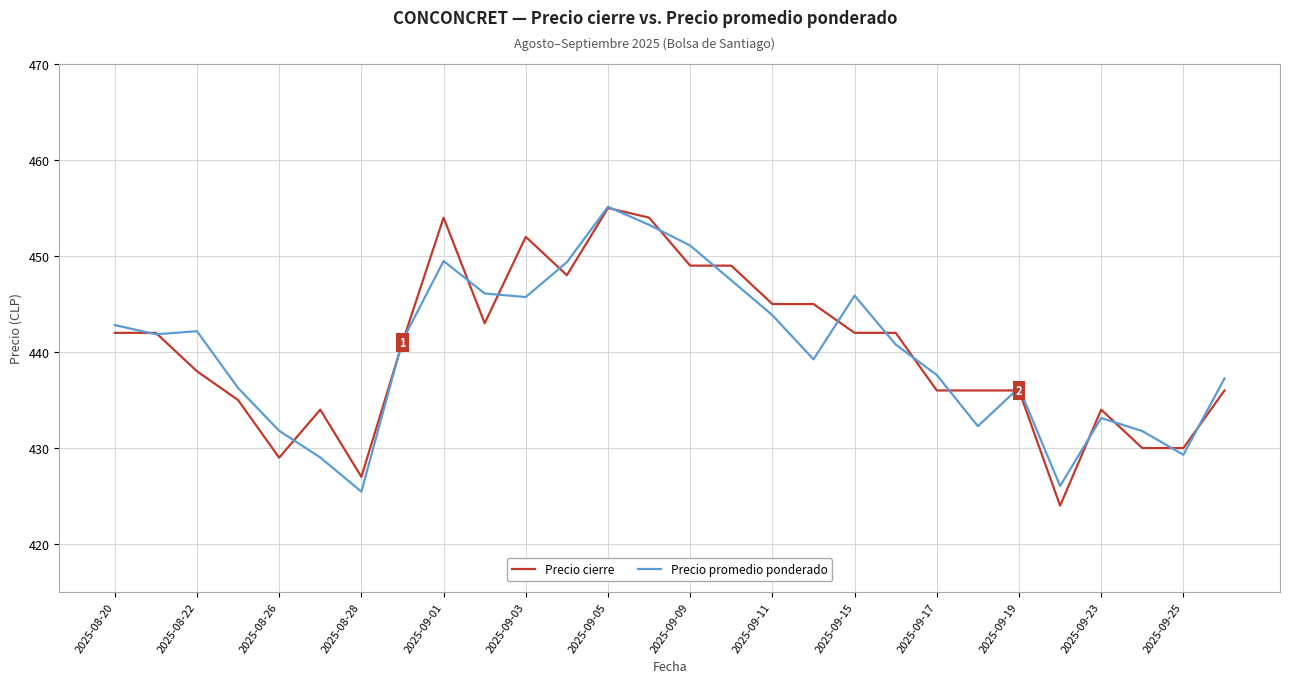

What is the lowest value of the Precio promedio ponderado series?

425.5